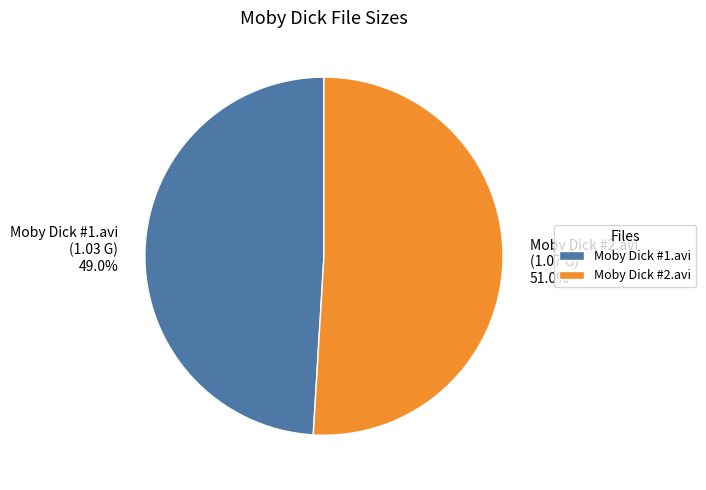

To the nearest percent, what portion does Moby Dick #2.avi represent?

51%